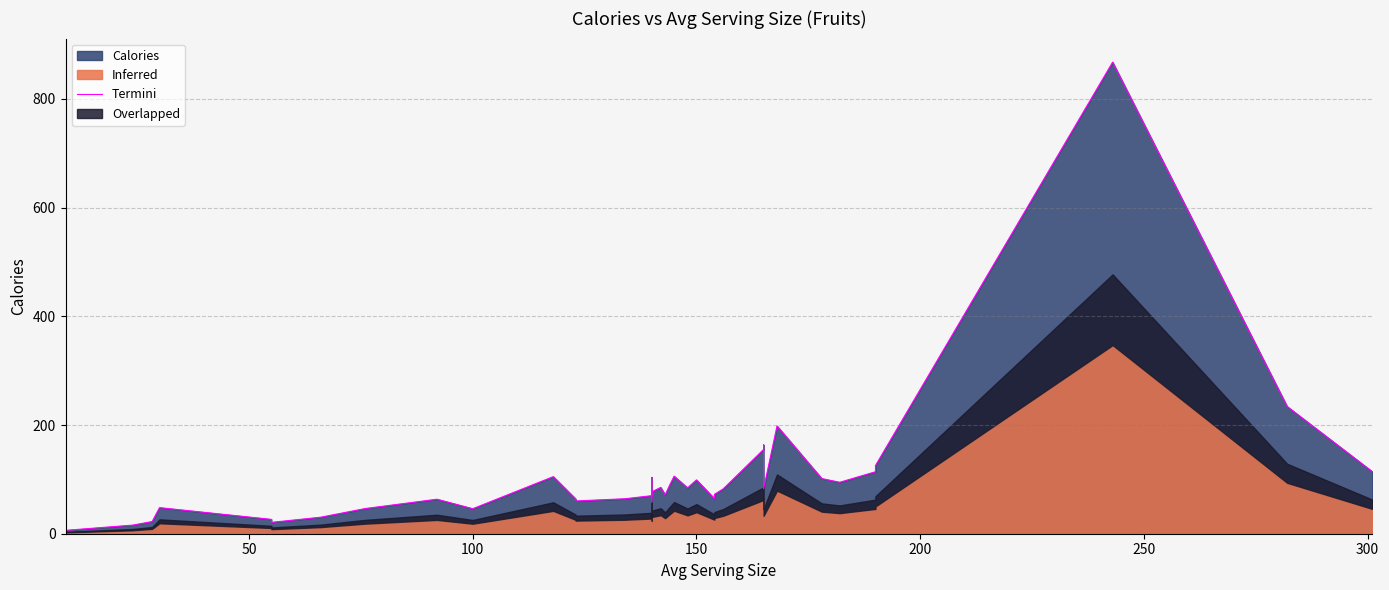

Does the chart have visible grid lines?

Yes